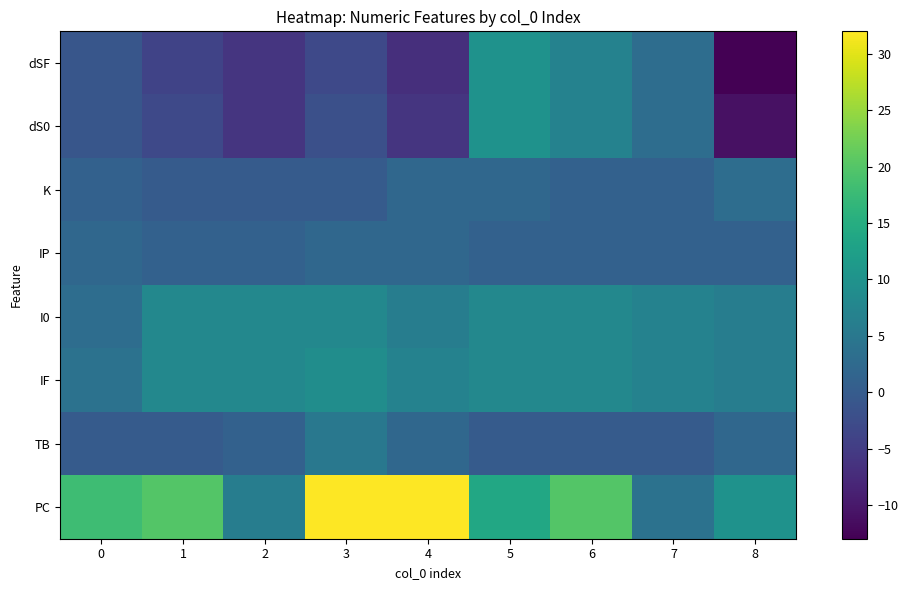

Reading right to left, list all the values displayed in this chart.

dSF: 8=-13	7=3	6=7	5=10	4=-7	3=-3	2=-6	1=-4	0=-1
dS0: 8=-11	7=3	6=7	5=10	4=-6	3=-2	2=-6	1=-3	0=-1
K: 8=3	7=1	6=1	5=2	4=2	3=0	2=0	1=0	0=1
IP: 8=1	7=1	6=1	5=1	4=2	3=2	2=1	1=1	0=2
I0: 8=6	7=7	6=8	5=8	4=6	3=8	2=8	1=8	0=3
IF: 8=6	7=7	6=8	5=8	4=7	3=9	2=8	1=8	0=4
TB: 8=2	7=0	6=0	5=0	4=2	3=5	2=1	1=0	0=0
PC: 8=10	7=4	6=20	5=14	4=32	3=32	2=6	1=20	0=18